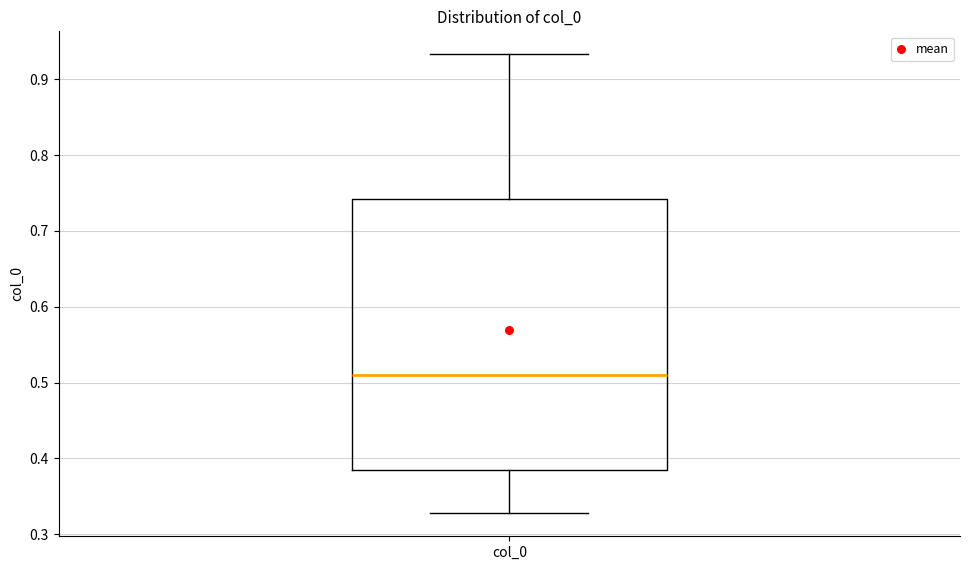

Where does the lower whisker of the box for col_0 end on the y-axis? The values are not printed on the chart, so give them approximately, as read against the axis.

0.33